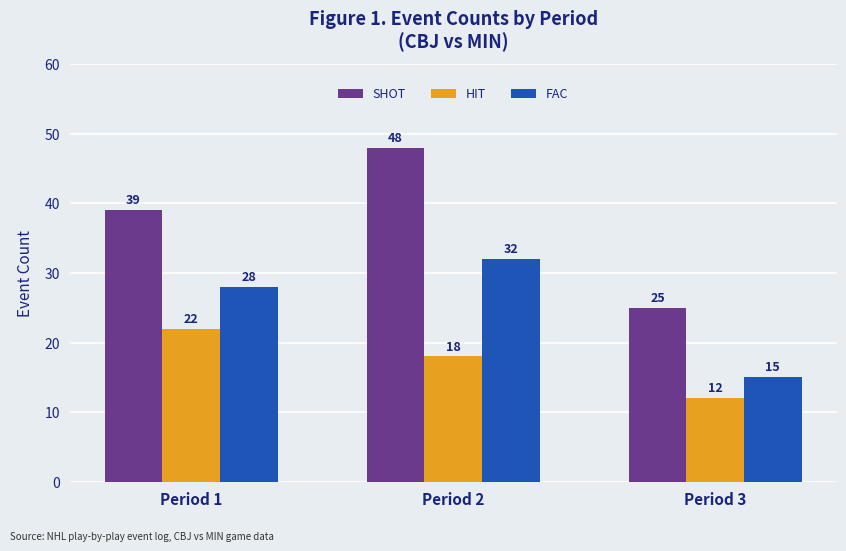

Which series has the widest spread of values?

SHOT